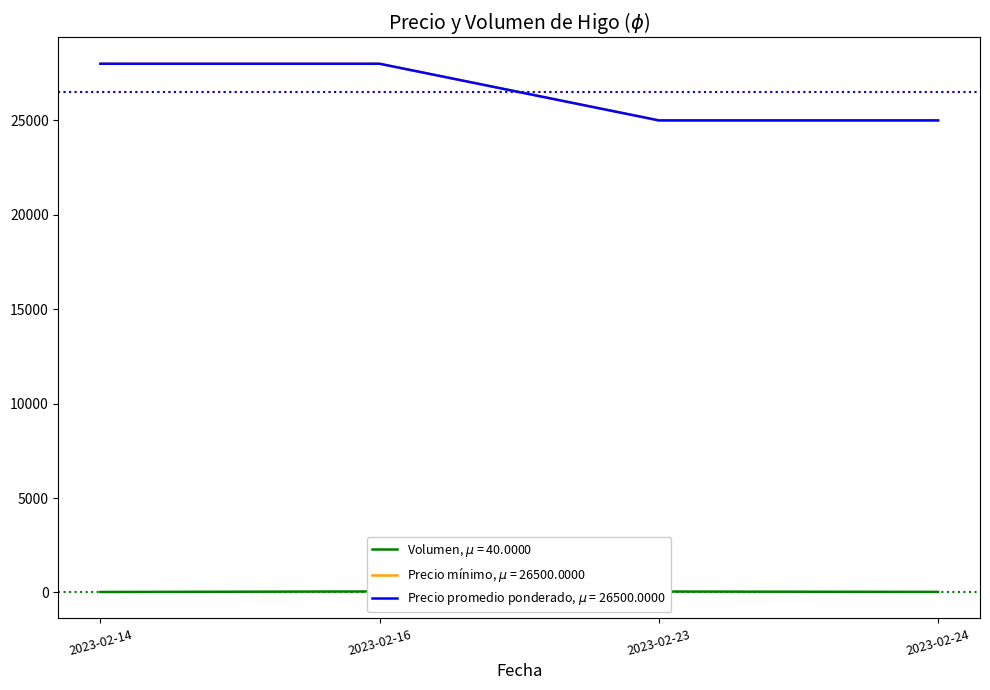

List the labels in order of Volumen value, smallest first.

2023-02-14, 2023-02-24, 2023-02-23, 2023-02-16